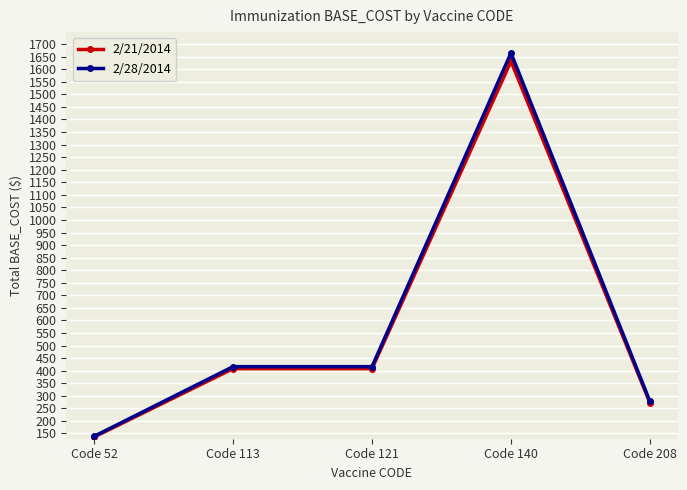

Between Code 140 and Code 208, which is larger?

Code 140